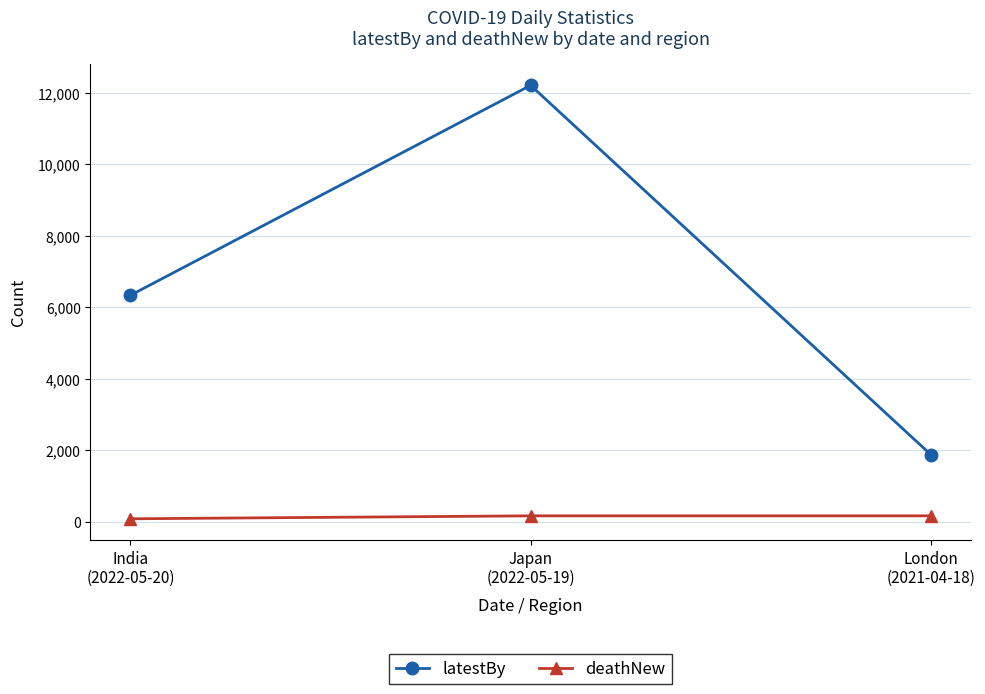

At which label does latestBy reach its minimum?

London
(2021-04-18)